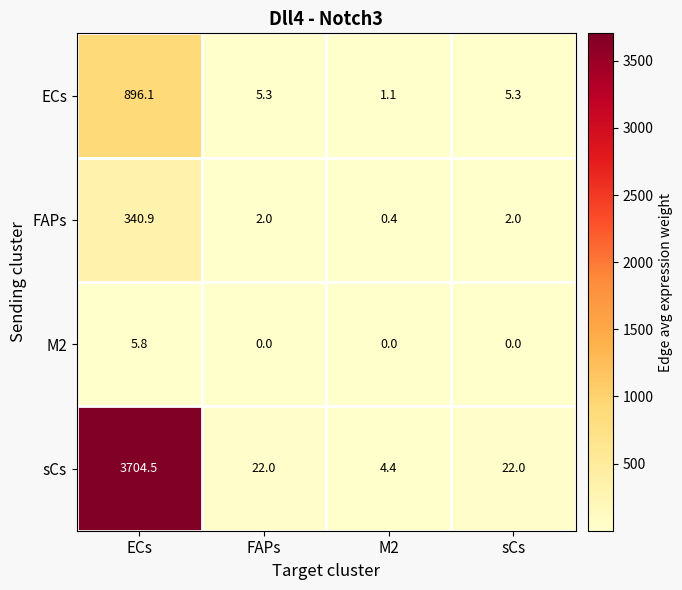

At how many categories does at least one series exceed 2268?

1